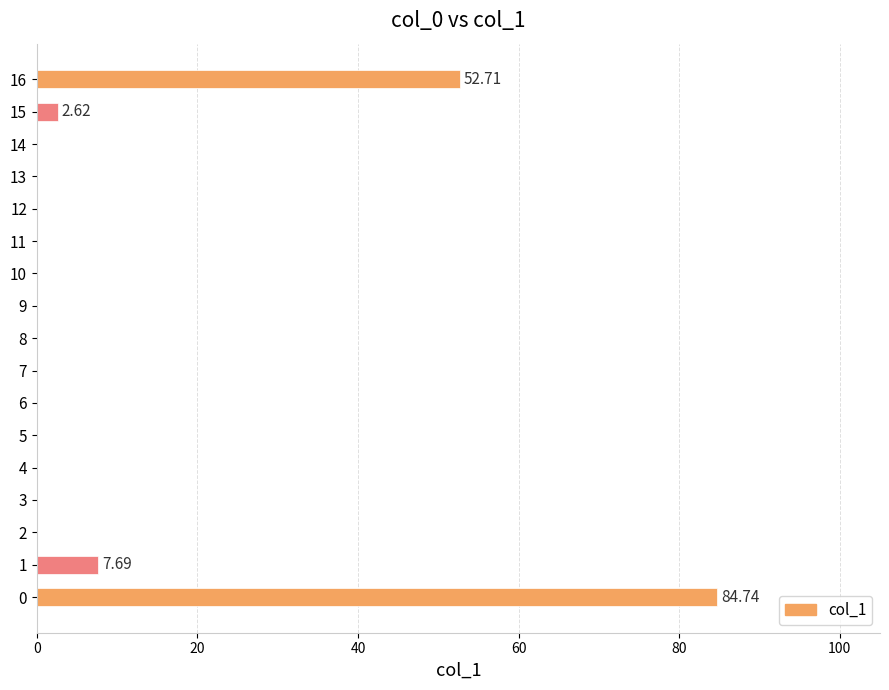

What is the change in value from 0 to 8?

-84.7